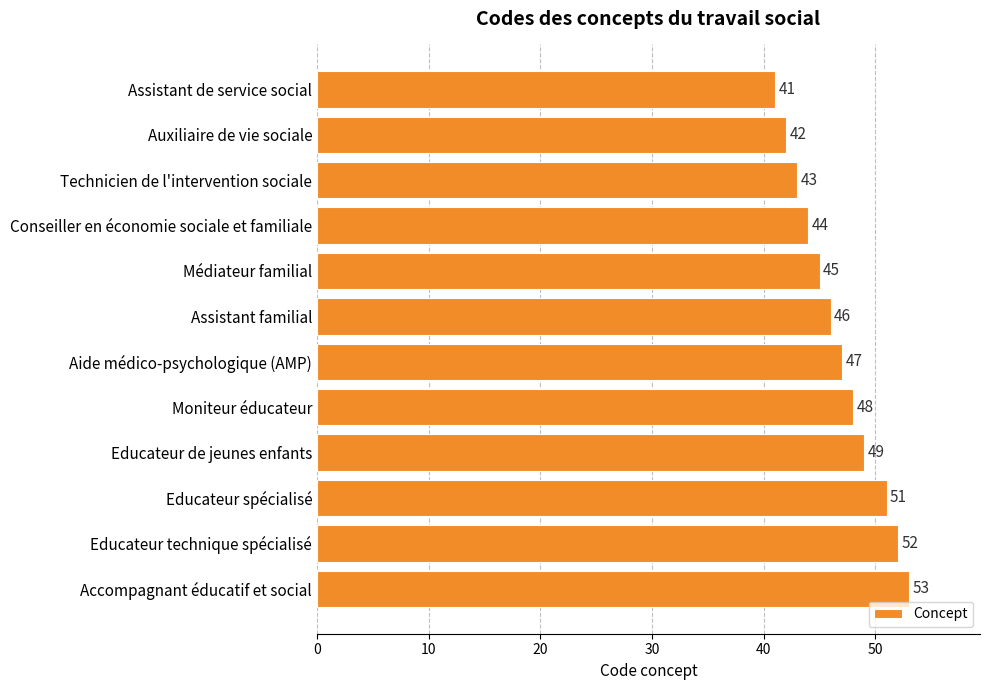

What is the sum of all values?

561